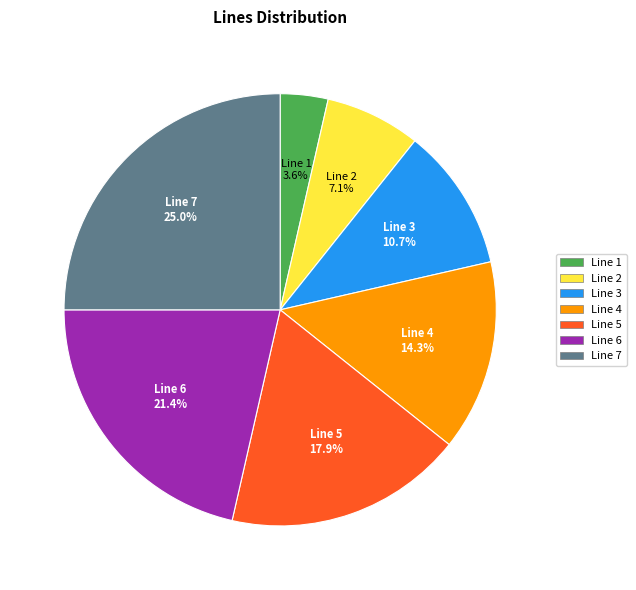

The Line 4 slice represents 14% of the pie. True or false?

True